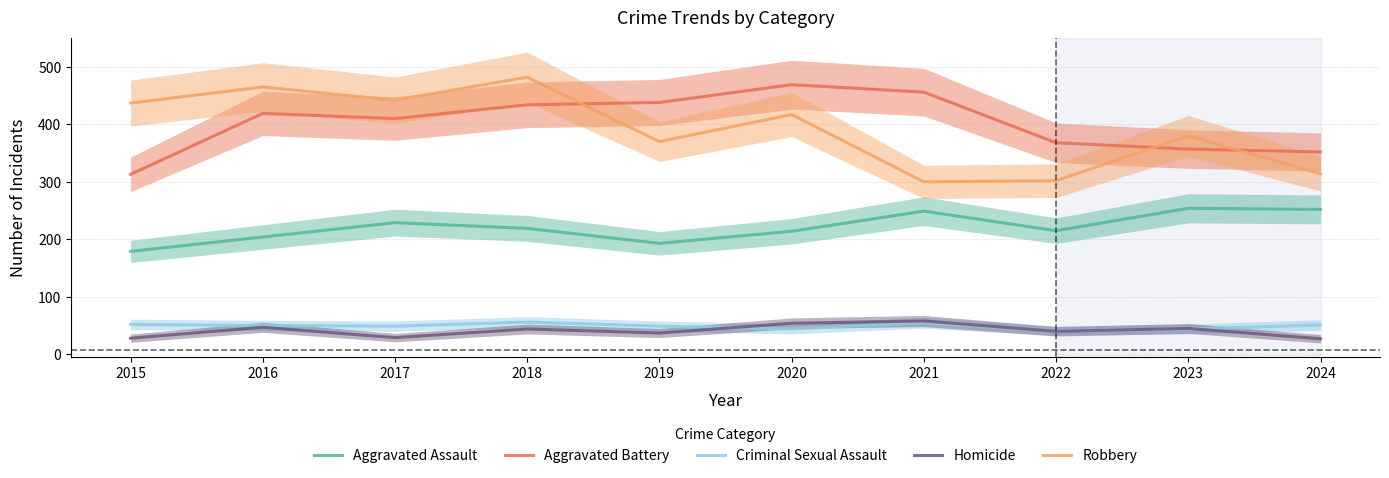

How many data points in Robbery are above 417?

4